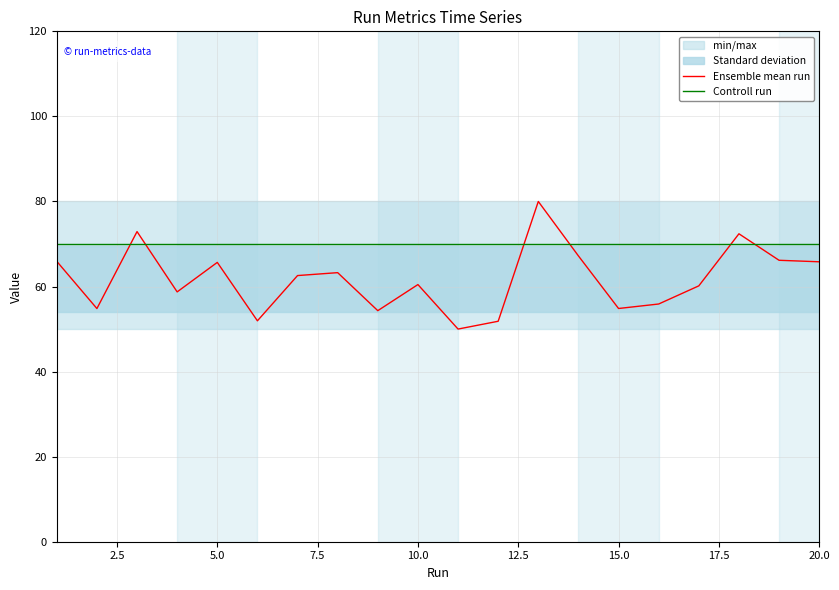

Which series has the widest spread of values?

Ensemble mean run